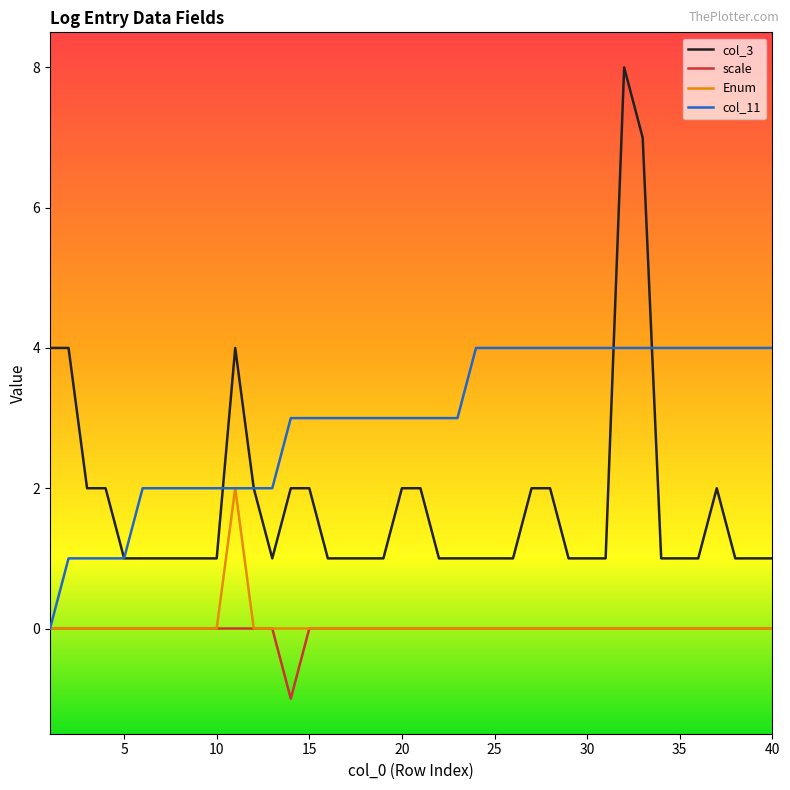

What is the difference between the maximum and second lowest values in the Enum series?

2